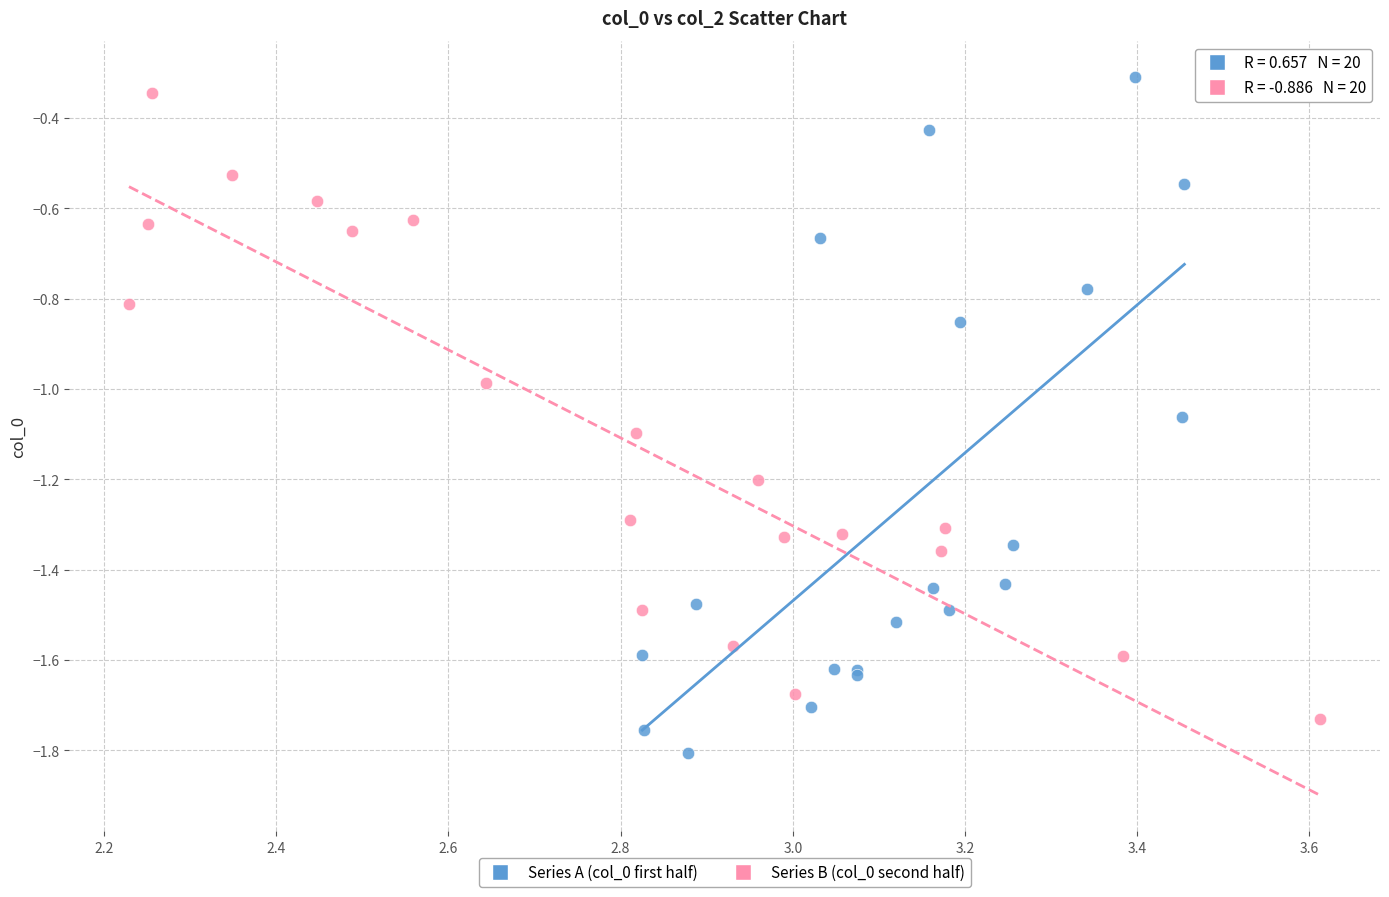

What are all the series names shown in the legend?

Series A (col_0 first half), Series B (col_0 second half)